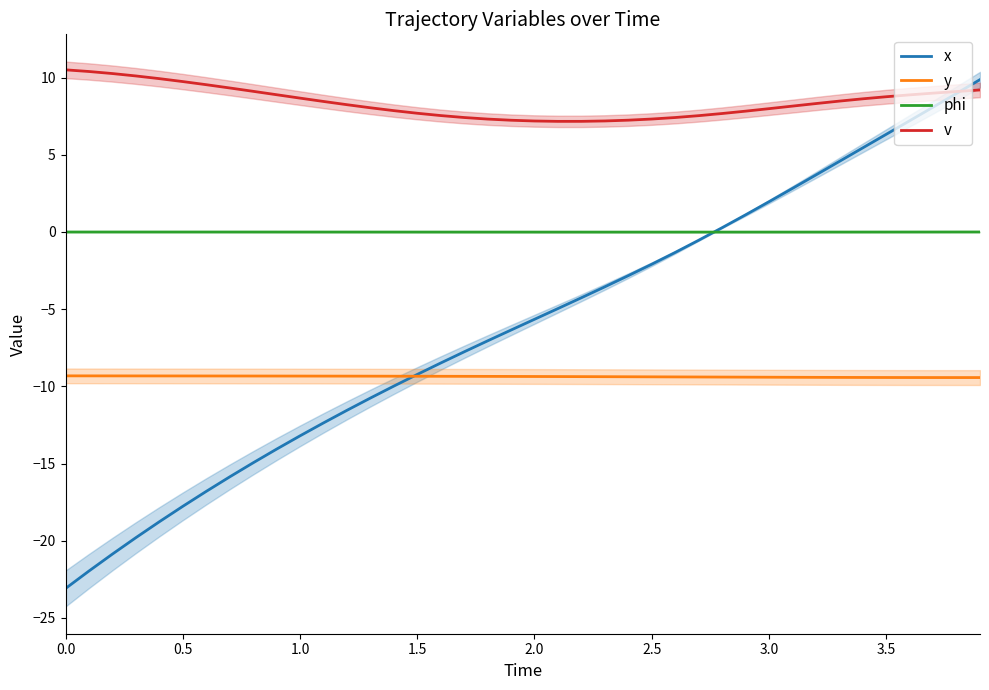

In y, how many points are lower than both neighbors (excluding endpoints)?

1